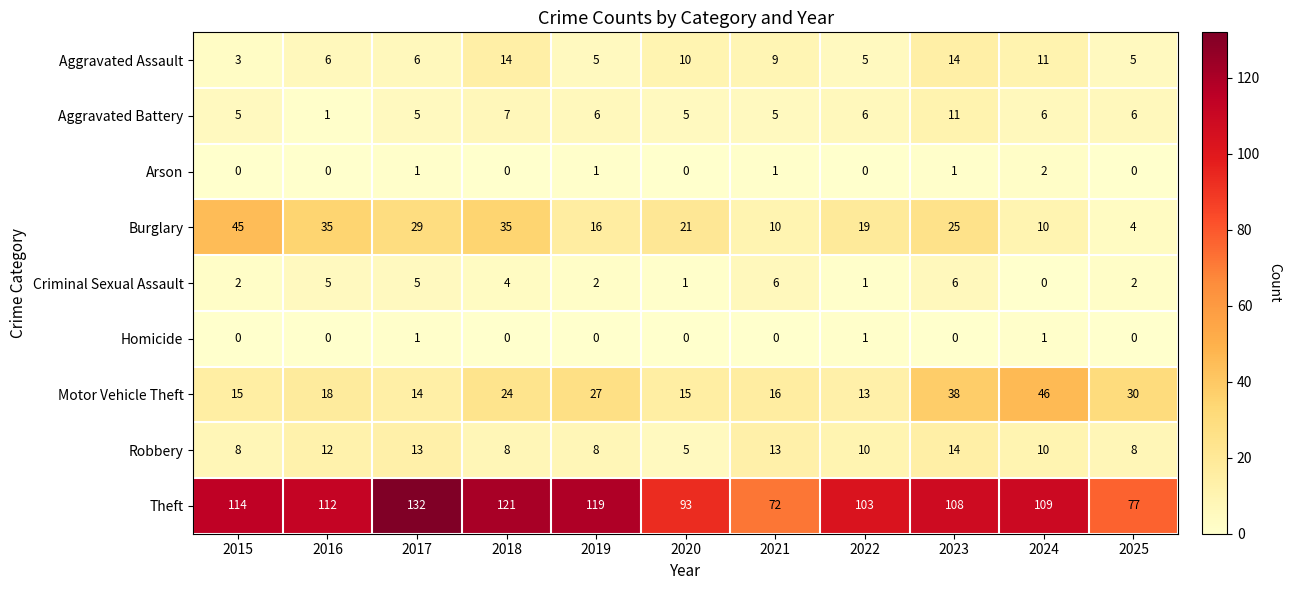

Read the Criminal Sexual Assault value at 2023.

6